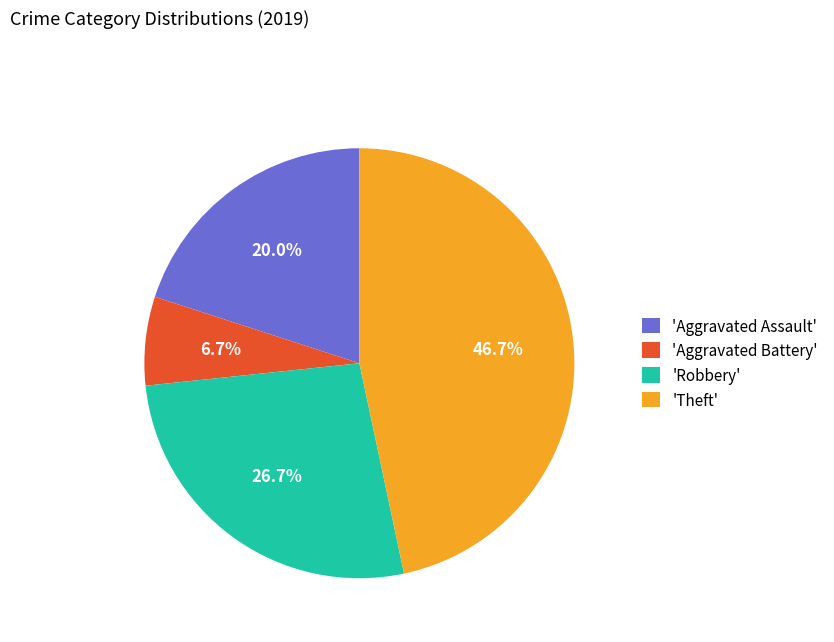

What portion of the pie excludes 'Theft'?

53.3%